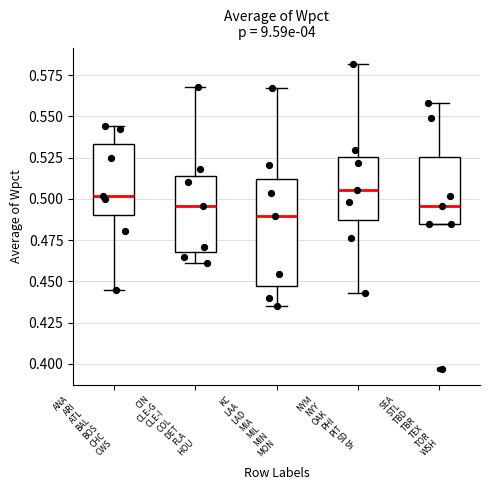

Reading left to right, transcribe this box plot: for each box, give where its median line is, the range the box spans, and where its two whiskers end, as read against the y-axis. The values are not printed on the chart, so give them approximately, as read against the axis.

ANA ARI ATL BAL BOS CHC CWS: median 0.500, box 0.490 to 0.535, whiskers 0.445 to 0.545
CIN CLE-G CLE-I COL DET FLA HOU: median 0.495, box 0.470 to 0.515, whiskers 0.460 to 0.570
KC LAA LAD MIA MIL MIN MON: median 0.490, box 0.445 to 0.510, whiskers 0.435 to 0.565
NYM NYY OAK PHI PIT SD SF: median 0.505, box 0.485 to 0.525, whiskers 0.445 to 0.580
SEA STL TBD TBR TEX TOR WSH: median 0.495, box 0.485 to 0.525, whiskers 0.485 to 0.560